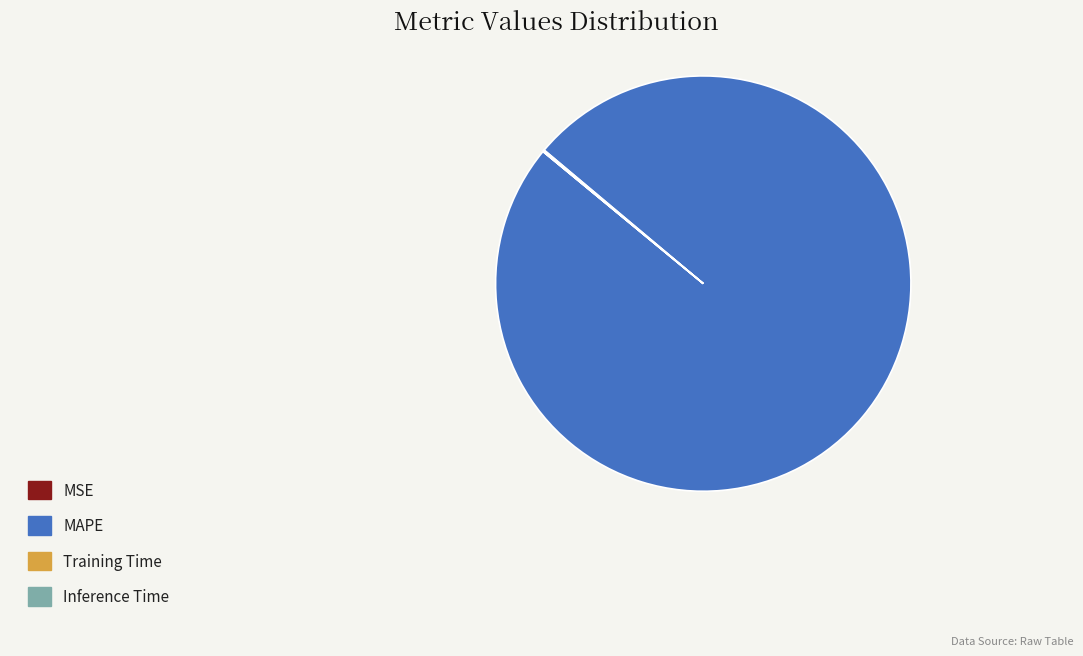

What is the largest slice in the pie chart?

MAPE